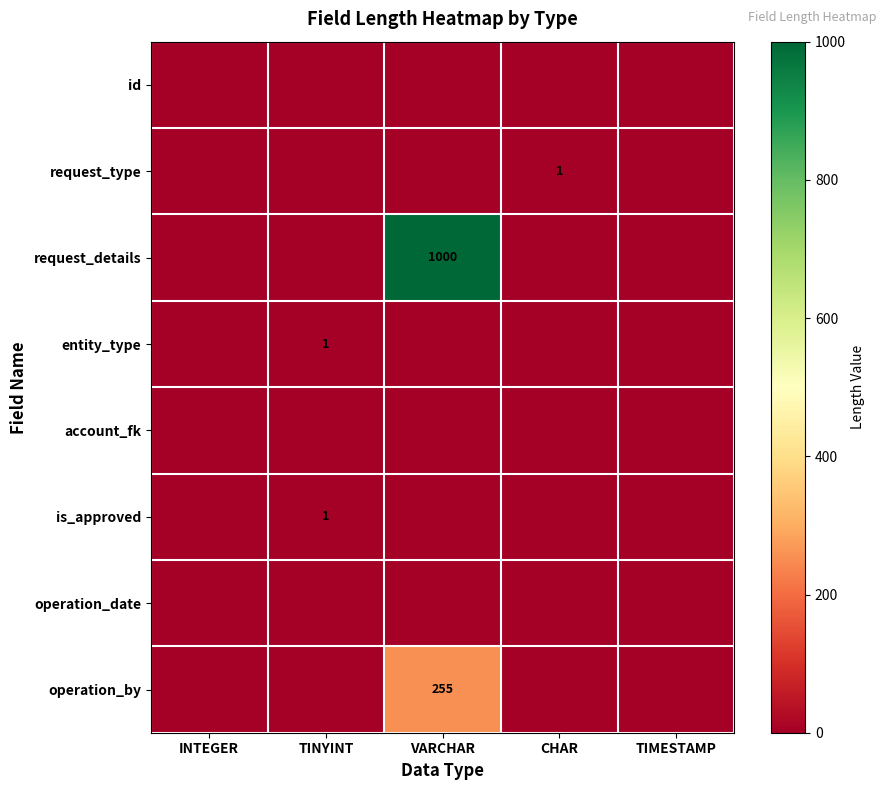

How many series are shown in this chart?

8